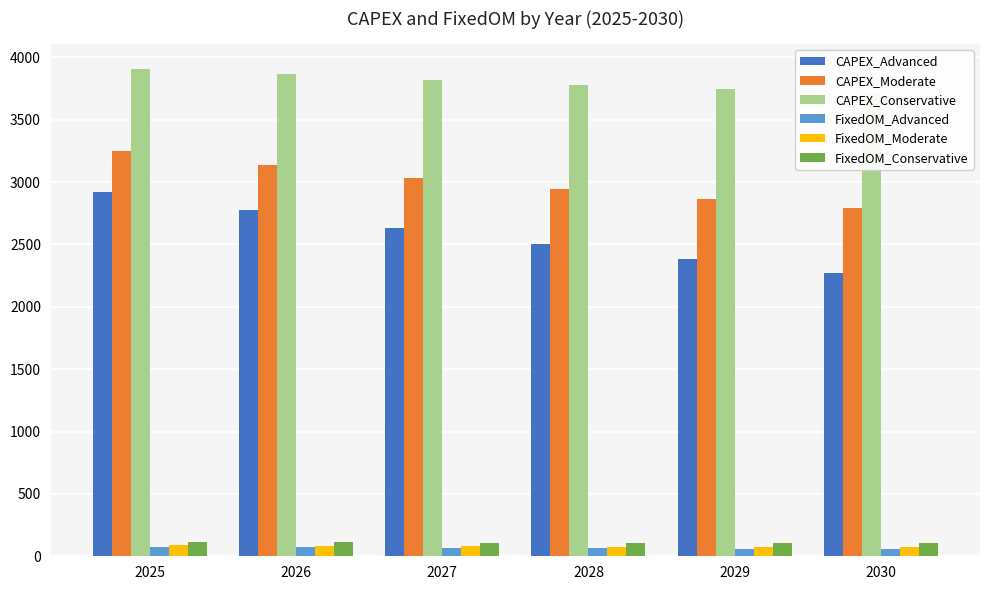

What are all the series names shown in the legend?

CAPEX_Advanced, CAPEX_Moderate, CAPEX_Conservative, FixedOM_Advanced, FixedOM_Moderate, FixedOM_Conservative